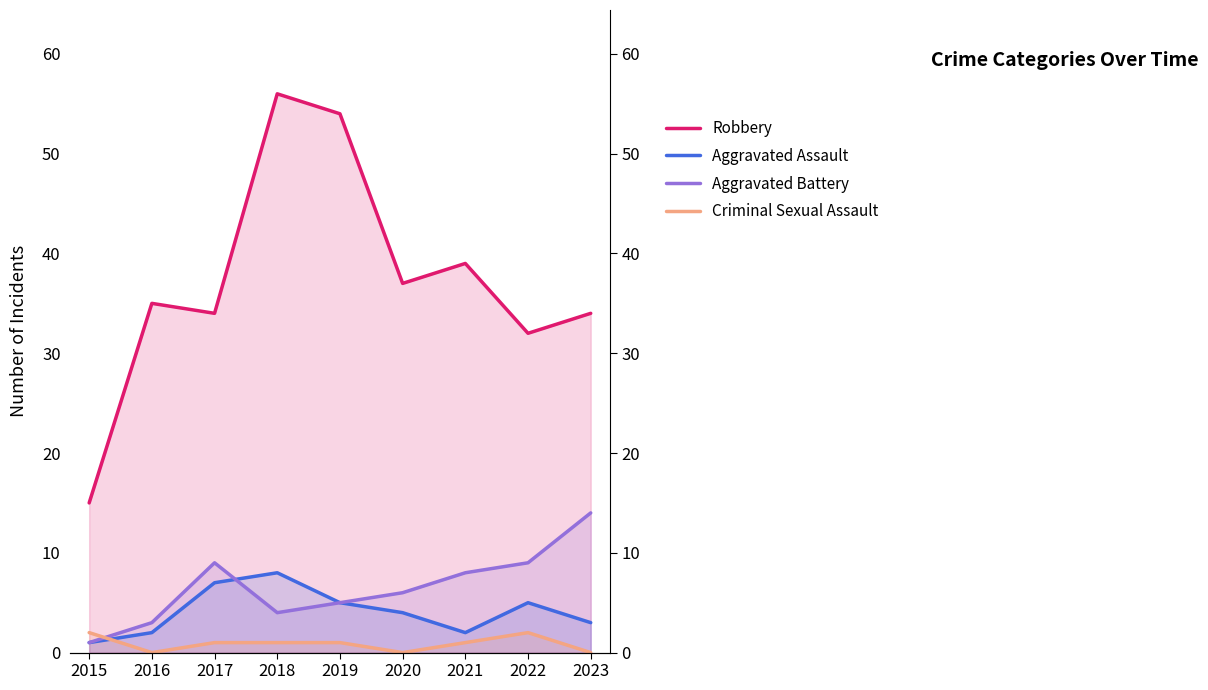

Where is Robbery nearest to the value 35?

2016